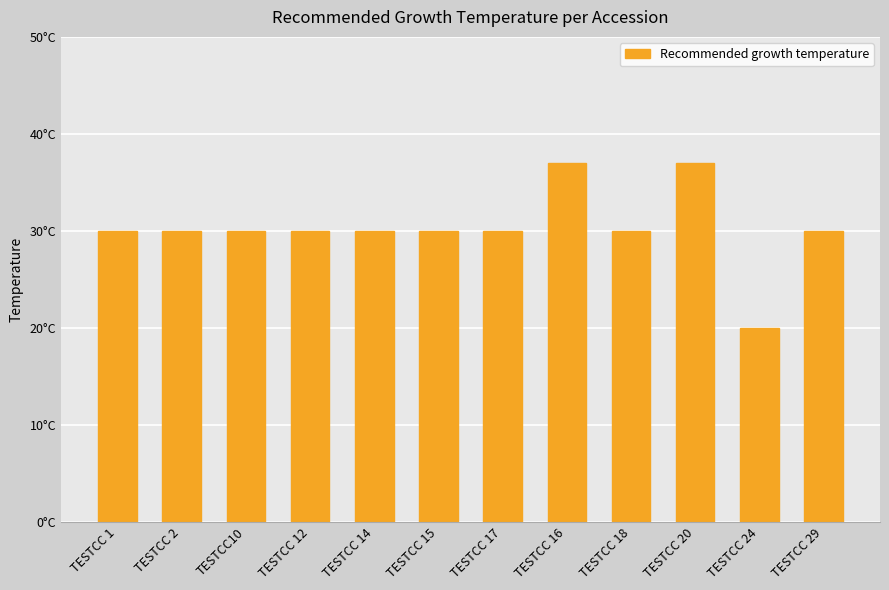

Rank the categories by value from lowest to highest.

TESTCC 24, TESTCC 1, TESTCC 2, TESTCC10, TESTCC 12, TESTCC 14, TESTCC 15, TESTCC 17, TESTCC 18, TESTCC 29, TESTCC 16, TESTCC 20